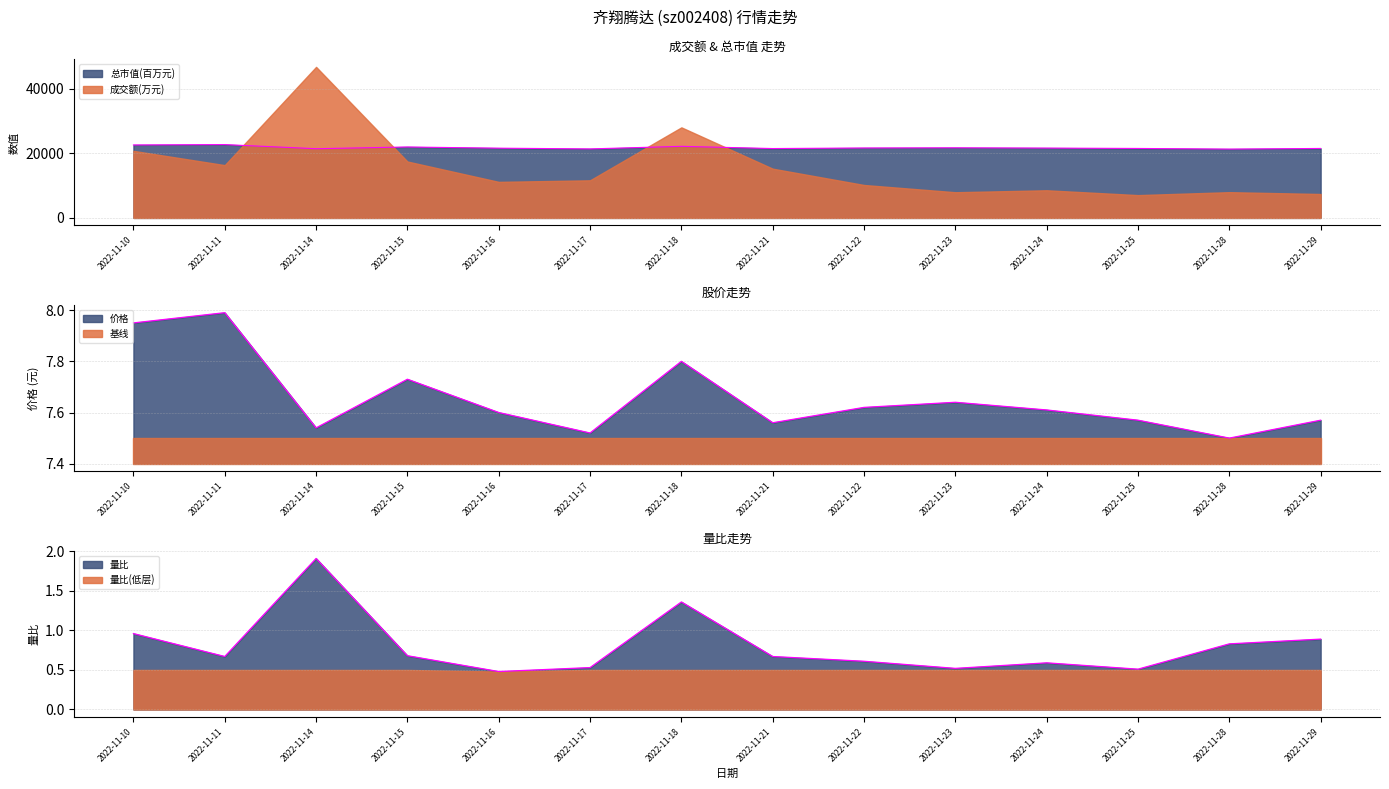

Where does the 总市值(亿元) series first go above 21634?

2022-11-10